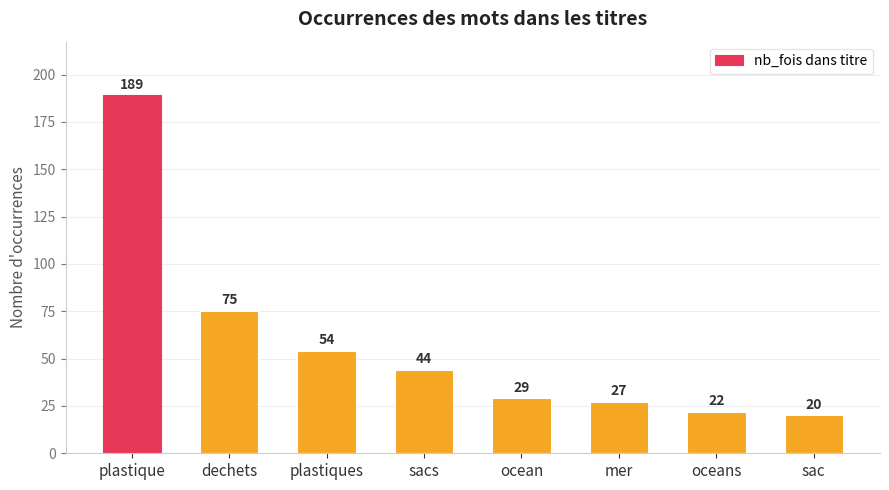

Where is the data nearest to the value 104?

dechets